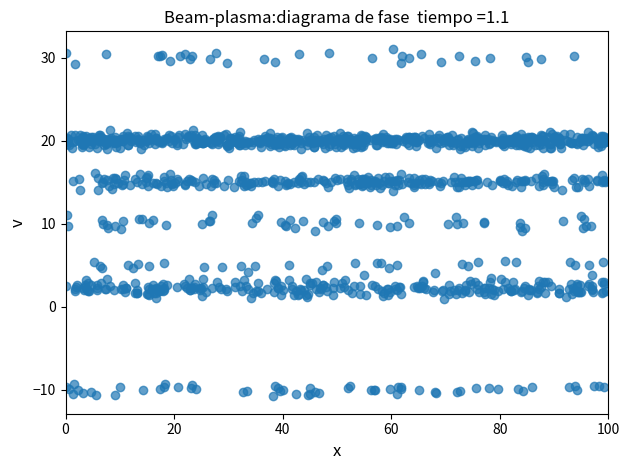

What is the range of X values (max minus min)?

100.0